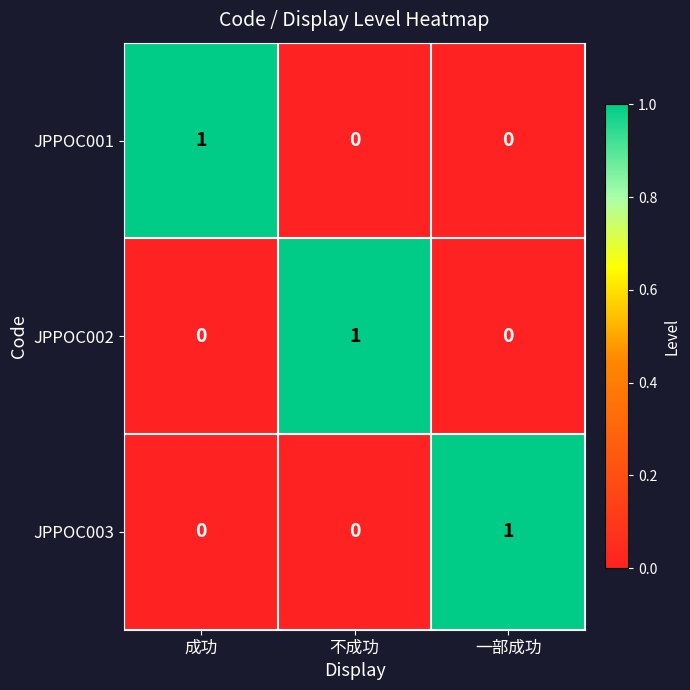

At which label does JPPOC002 reach its peak?

不成功